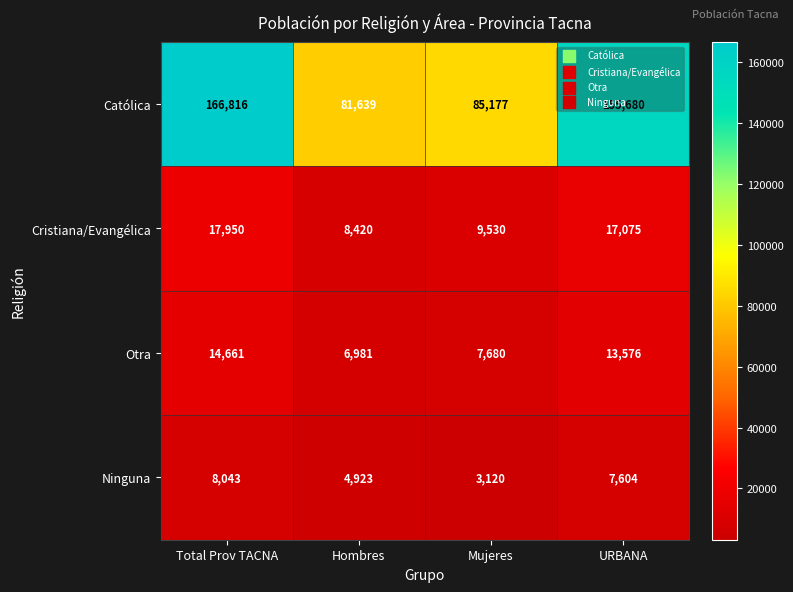

Rank the series by their maximum value, from lowest to highest.

Ninguna, Otra, Cristiana/Evangélica, Católica